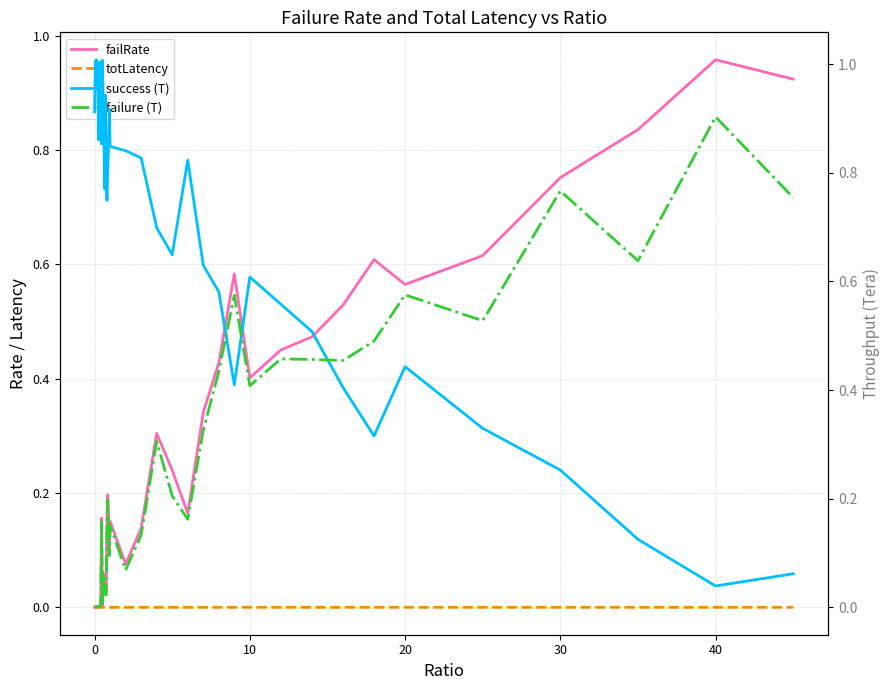

What is the sum of all failure (T) values?

9.7